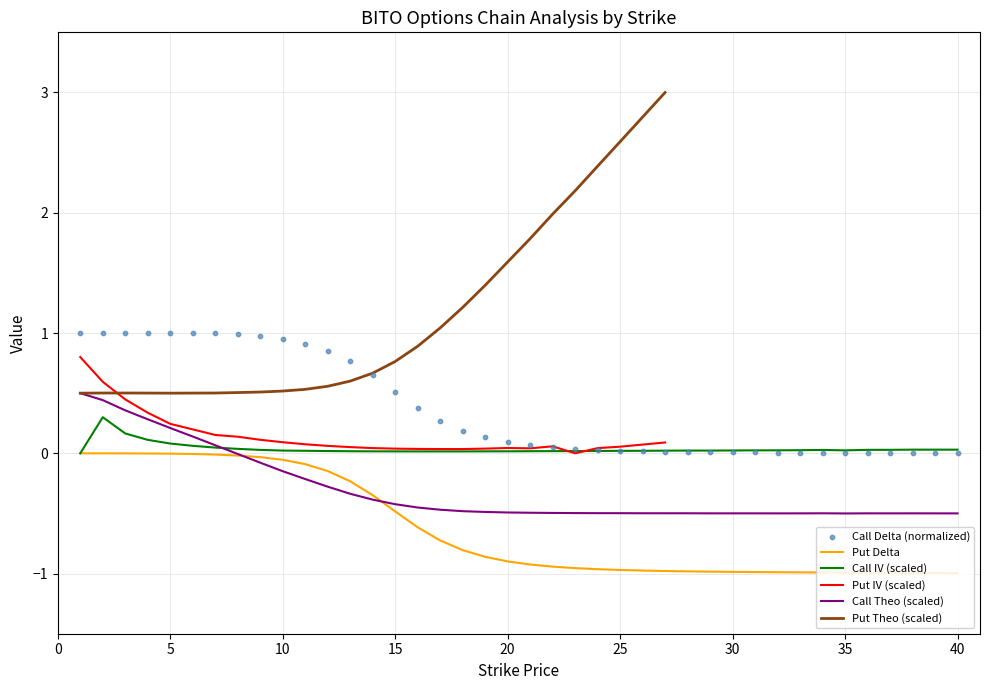

True or false: Call IV (scaled) has a value of 0.1 at 5.

True